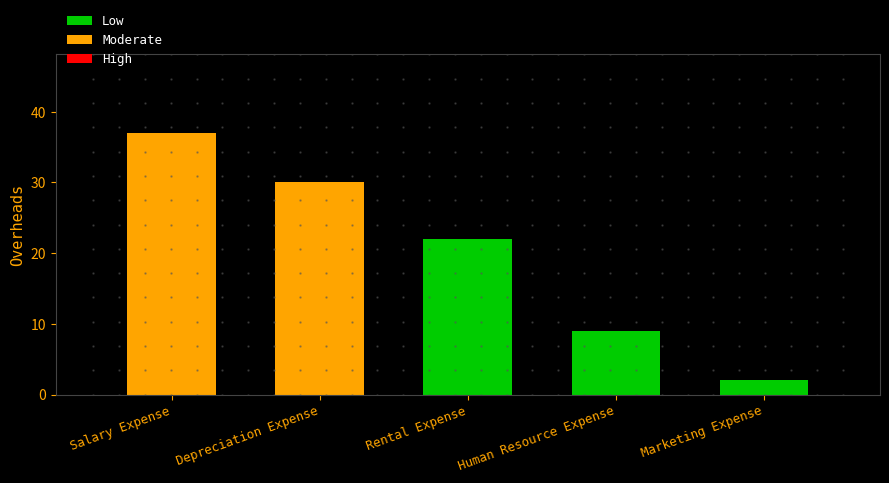

The value at Marketing Expense is 2. True or false?

True